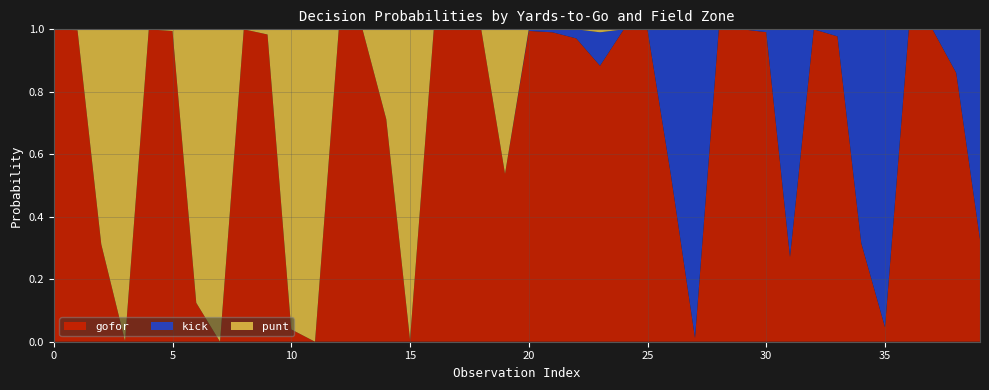

Reading left to right, what are all the values shown in this chart?

punt: 0.0	0.0	0.7	1.0	0.0	0.0	0.9	1.0	0.0	0.0	1.0	1.0	0.0	0.0	0.3	1.0	0.0	0.0	0.0	0.5	0.0	0.0	0.0	0.0	0.0	0.0	0.0	0.0	0.0	0.0	0.0	0.0	0.0	0.0	0.0	0.0	0.0	0.0	0.0	0.0
kick: 0.0	0.0	0.0	0.0	0.0	0.0	0.0	0.0	0.0	0.0	0.0	0.0	0.0	0.0	0.0	0.0	0.0	0.0	0.0	0.0	0.0	0.0	0.0	0.1	0.0	0.0	0.5	1.0	0.0	0.0	0.0	0.7	0.0	0.0	0.7	1.0	0.0	0.0	0.1	0.7
gofor: 1.0	1.0	0.3	0.0	1.0	1.0	0.1	0.0	1.0	1.0	0.0	0.0	1.0	1.0	0.7	0.0	1.0	1.0	1.0	0.5	1.0	1.0	1.0	0.9	1.0	1.0	0.5	0.0	1.0	1.0	1.0	0.3	1.0	1.0	0.3	0.0	1.0	1.0	0.9	0.3